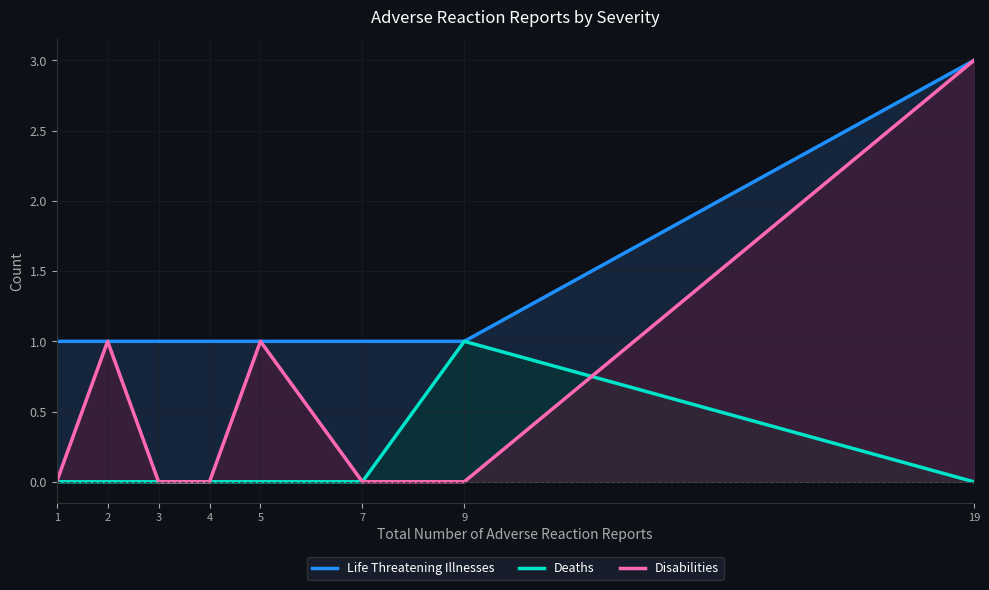

Reading right to left, extract all data points from this chart.

Life Threatening Illnesses: 19=3	9=1	7=1	5=1	4=1	3=1	2=1	1=1
Deaths: 19=0	9=1	7=0	5=0	4=0	3=0	2=0	1=0
Disabilities: 19=3	9=0	7=0	5=1	4=0	3=0	2=1	1=0